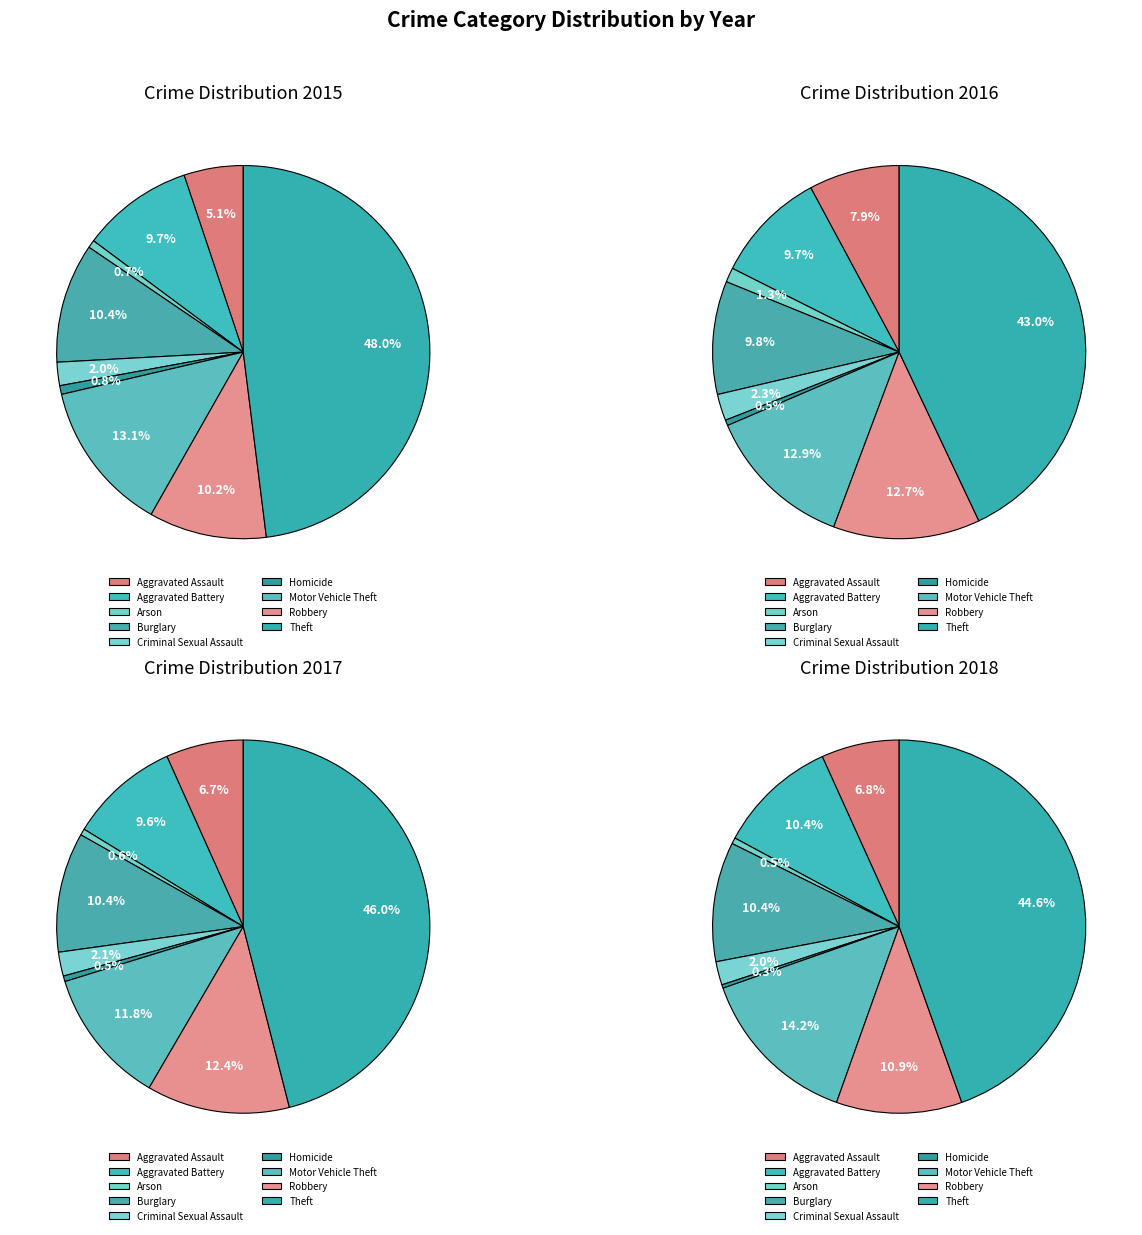

To the nearest percent, what portion does Robbery represent?

13%